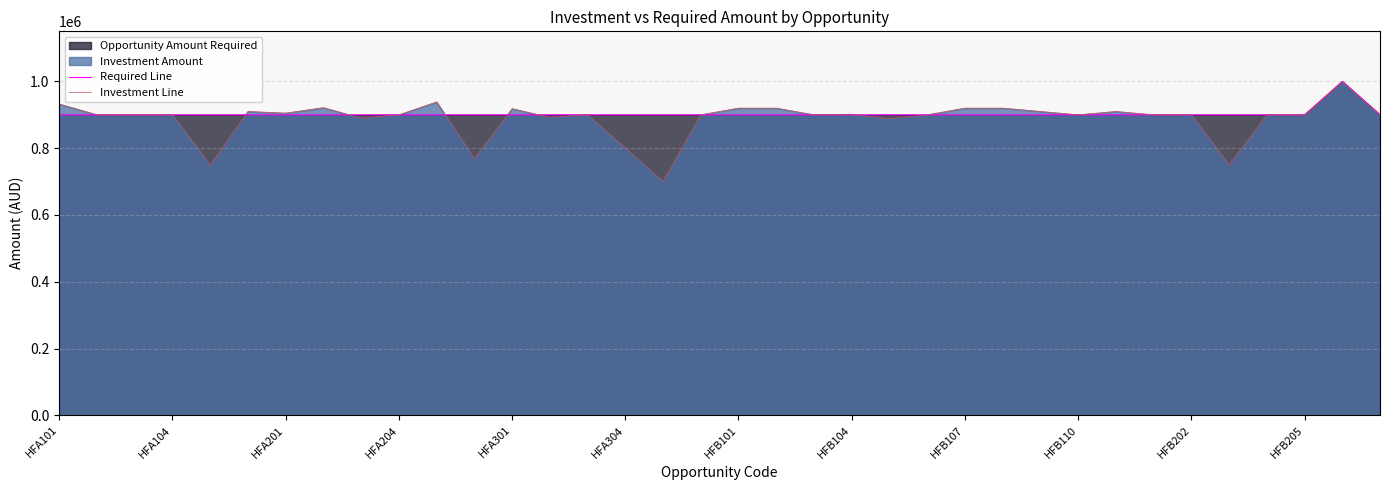

Does the chart have visible grid lines?

Yes